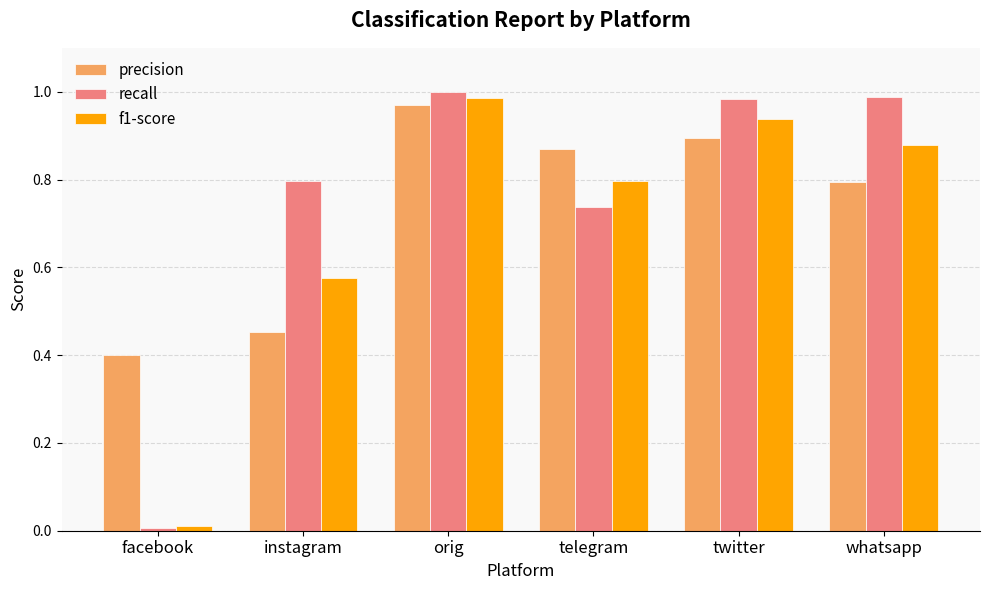

List the series in order of their peak value, highest first.

recall, f1-score, precision